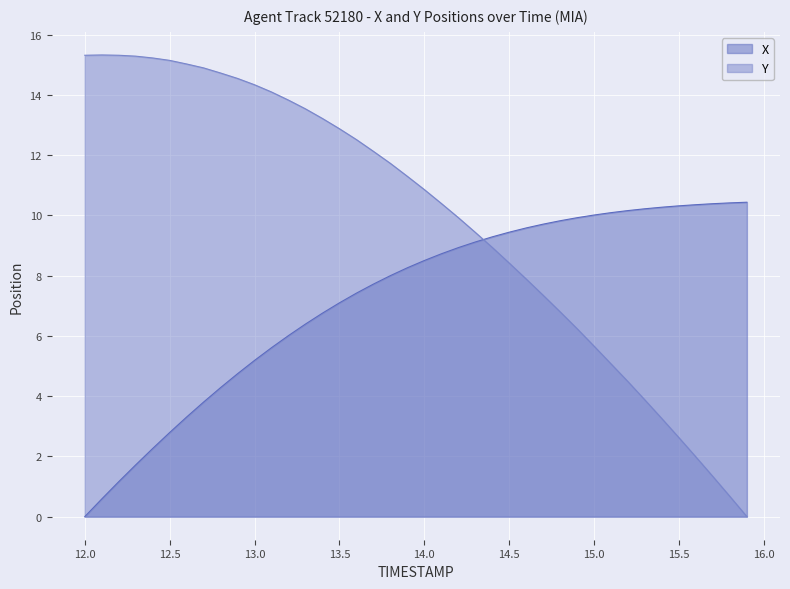

What are all the series names shown in the legend?

X, Y